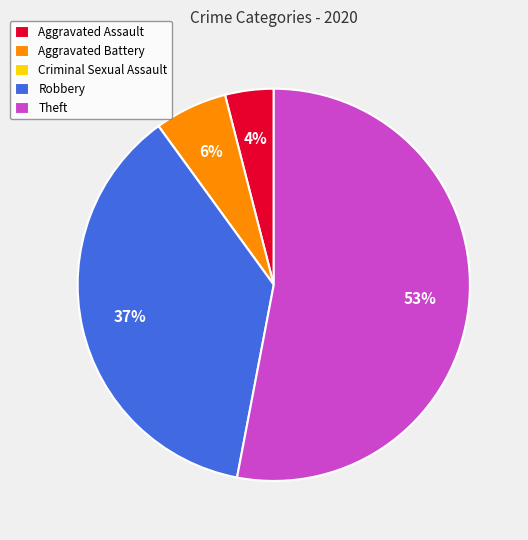

What is the largest slice in the pie chart?

Theft